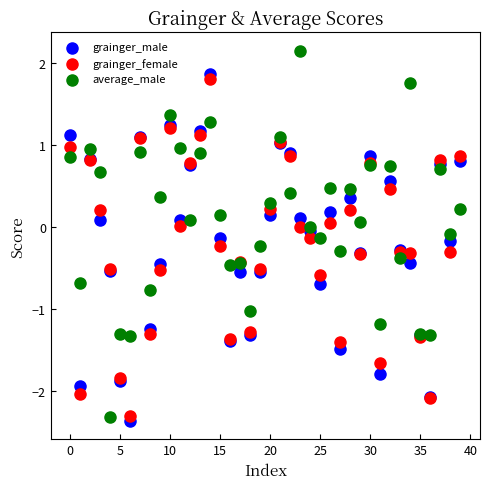

Which series reaches the maximum Y coordinate?

average_male